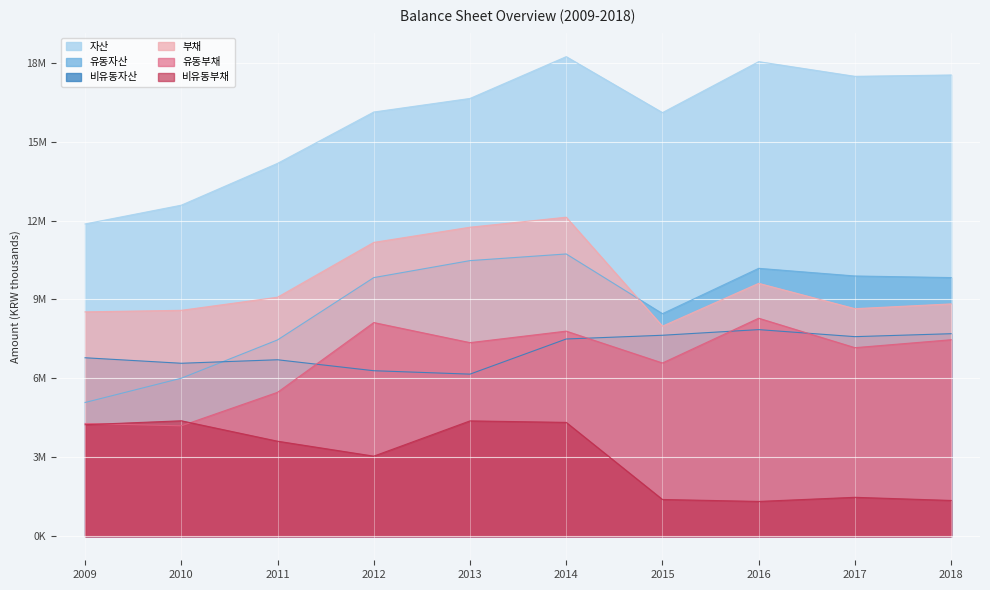

How many intersections are there between 유동자산 and 부채?

1